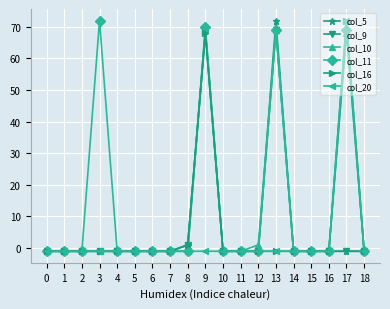

What is the approximate value of col_20 at 6?

-1